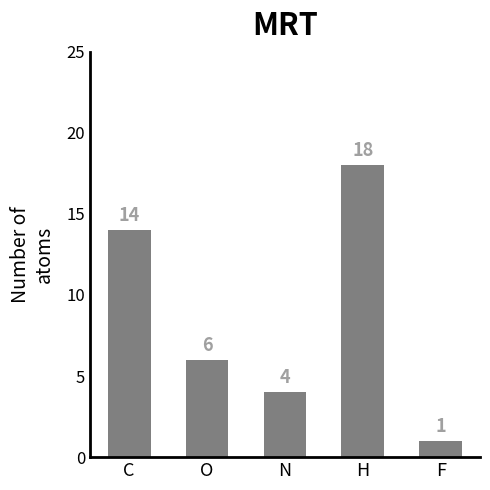

Reading left to right, extract all data points from this chart.

14	6	4	18	1